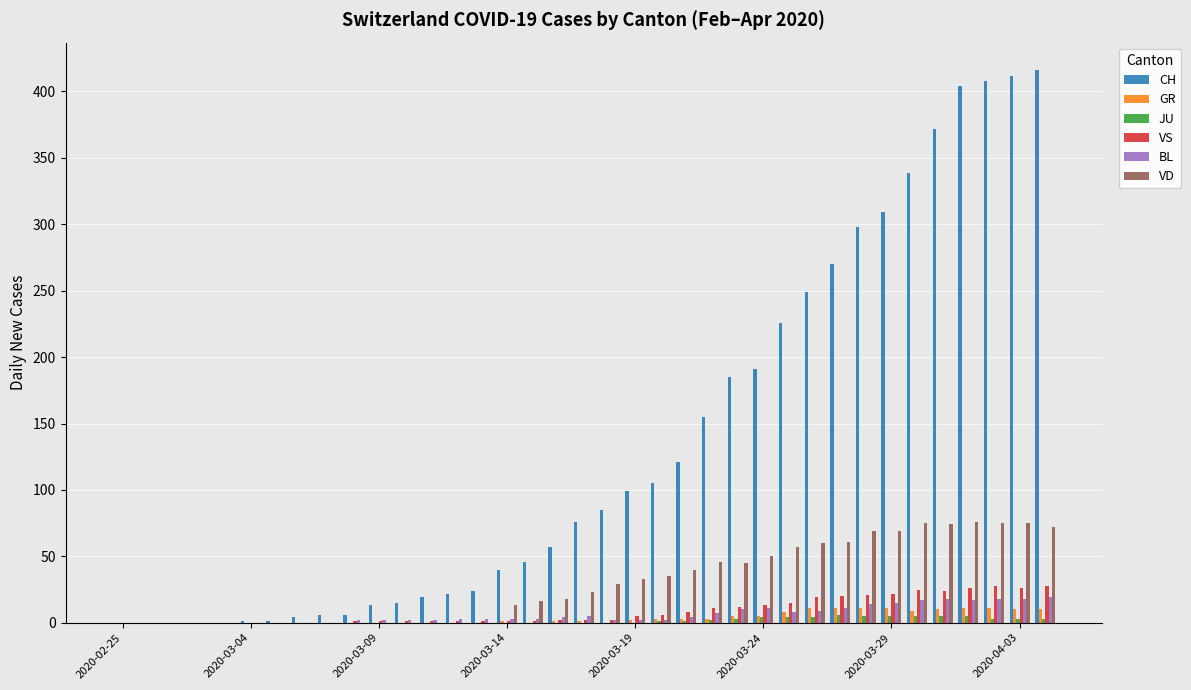

Which series has the largest total across all categories?

CH